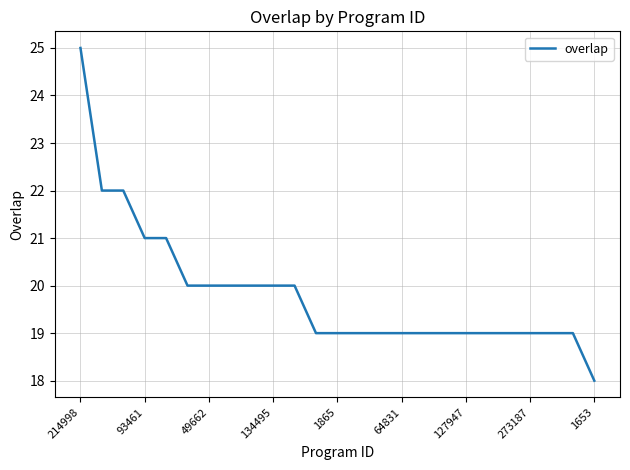

How many categories are shown in the chart?

25